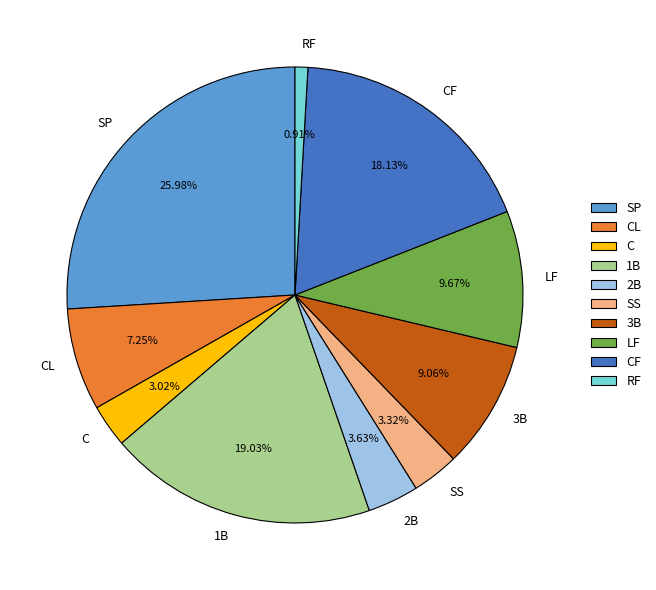

To the nearest percent, what is the combined percentage of SS and SP?

29%